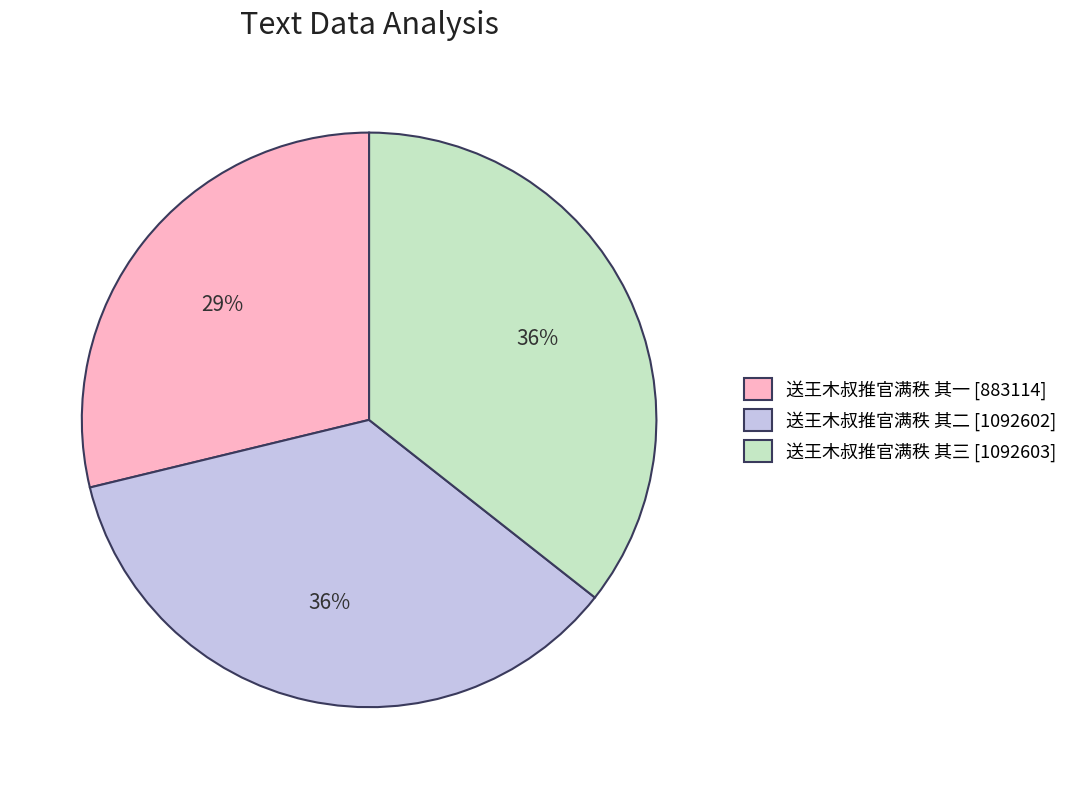

Count the number of slices in the pie.

3